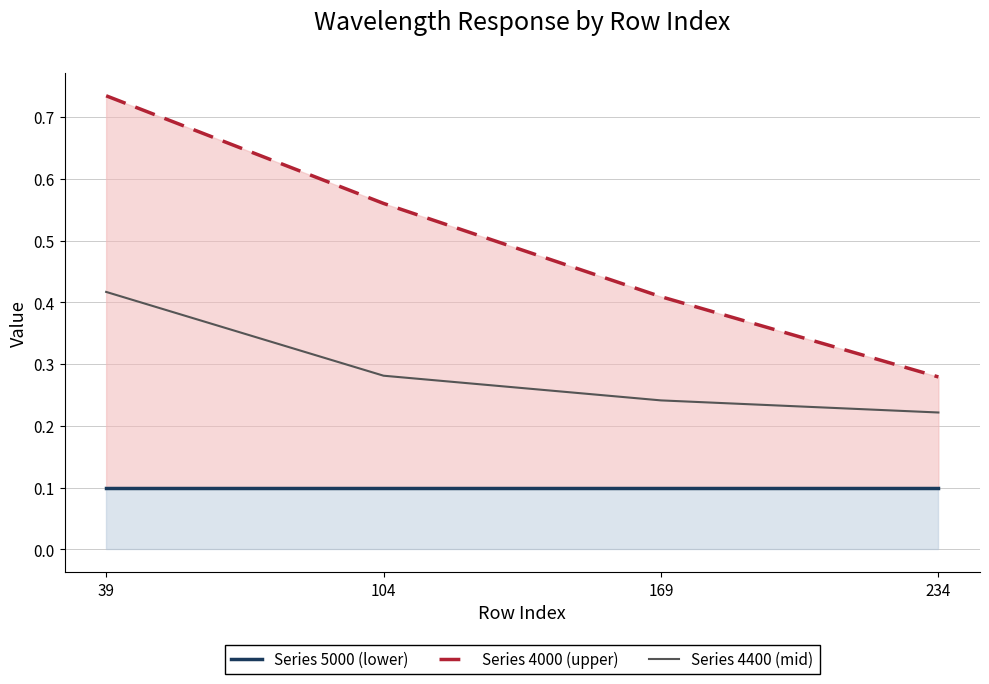

Read the Series 5000 (lower) value at 39.

0.1